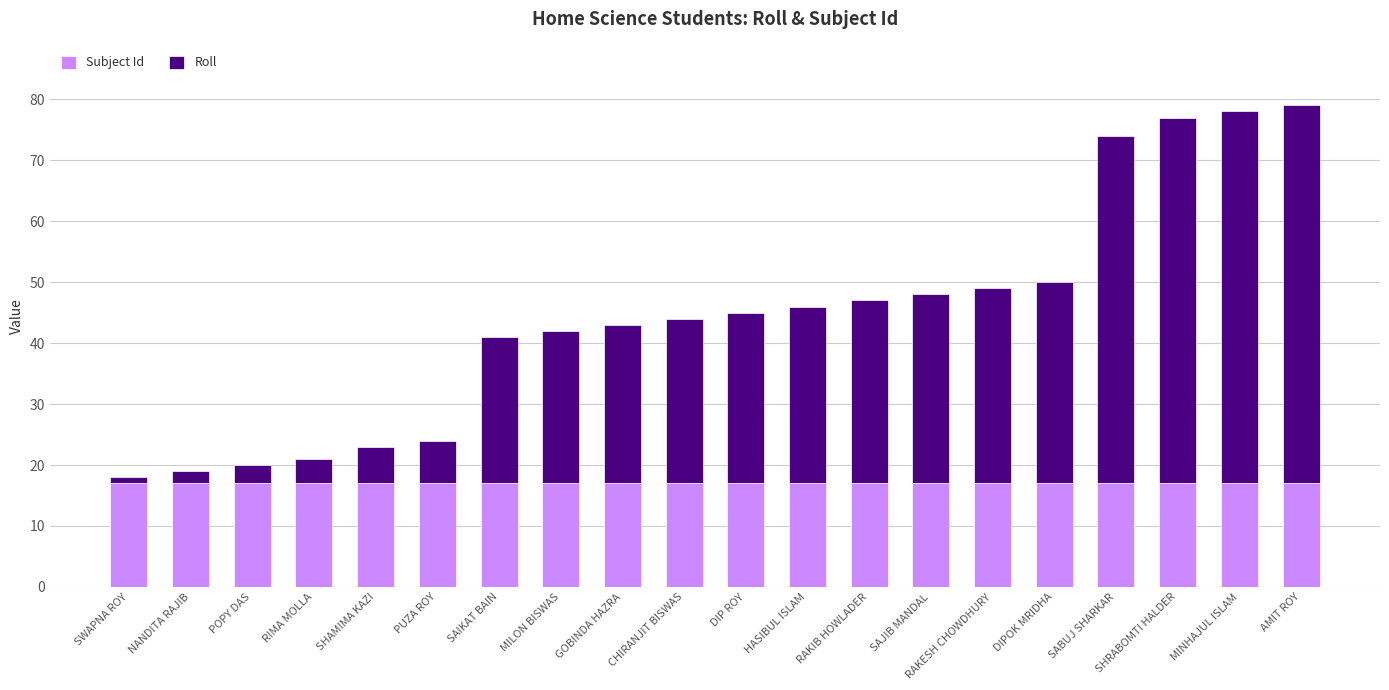

What is the minimum value for Subject Id?

17